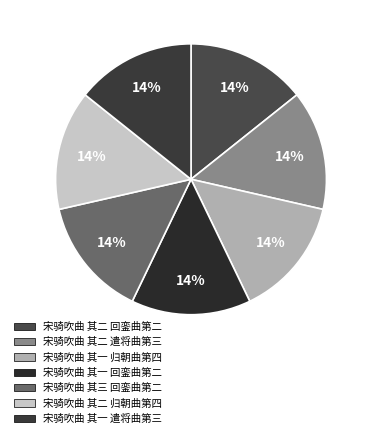

Is it true that 宋骑吹曲 其二 遣将曲第三 is 1% of the pie?

False